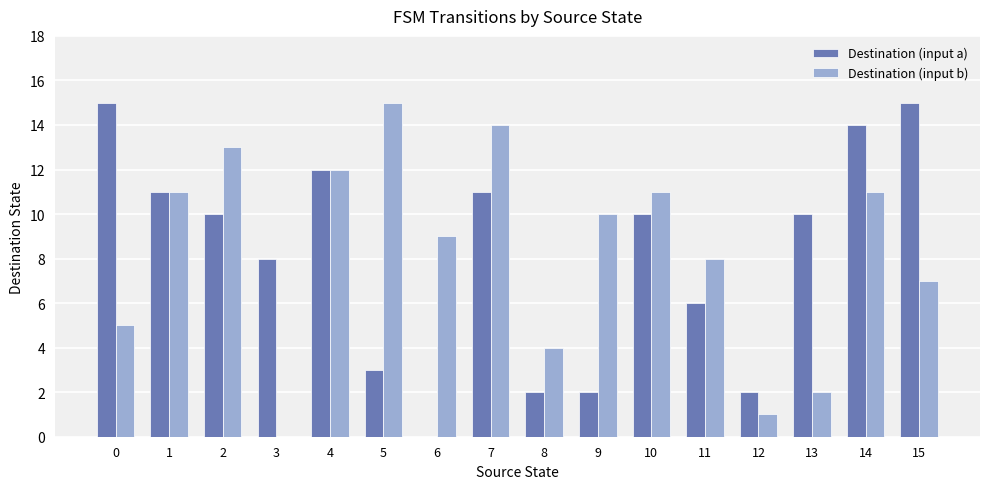

Reading right to left, transcribe all the data shown in this chart.

Destination (input a): 15	14	10	2	6	10	2	2	11	0	3	12	8	10	11	15
Destination (input b): 7	11	2	1	8	11	10	4	14	9	15	12	0	13	11	5